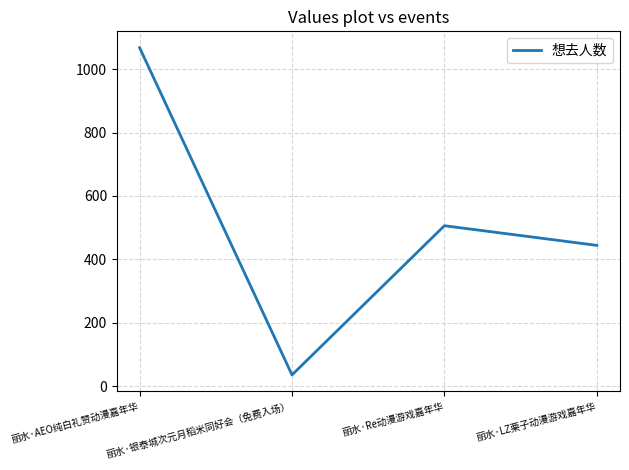

True or false: the data shows 506 at 丽水·Re动漫游戏嘉年华.

True